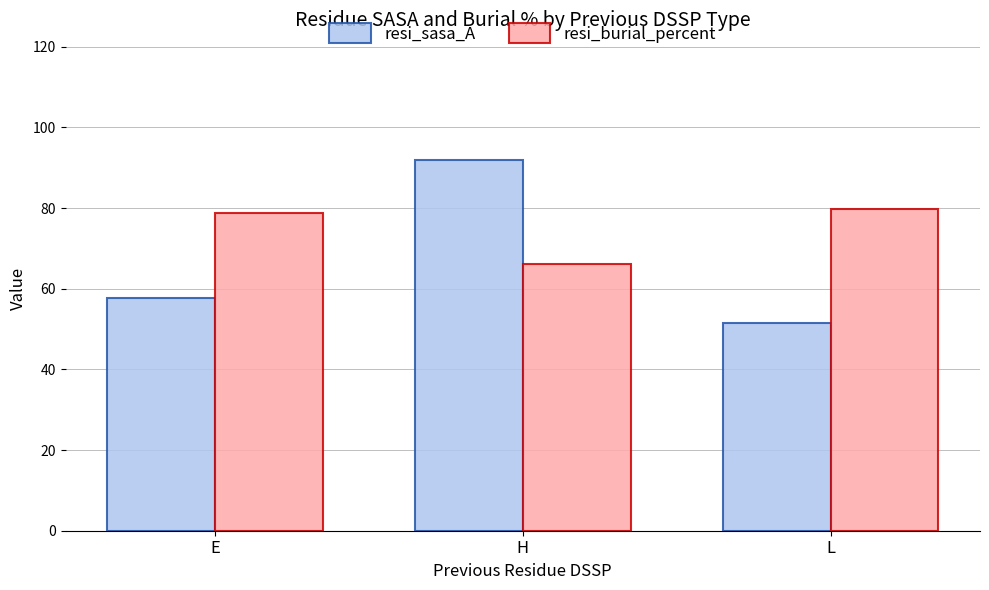

What is the sum of all resi_burial_percent values?

224.7